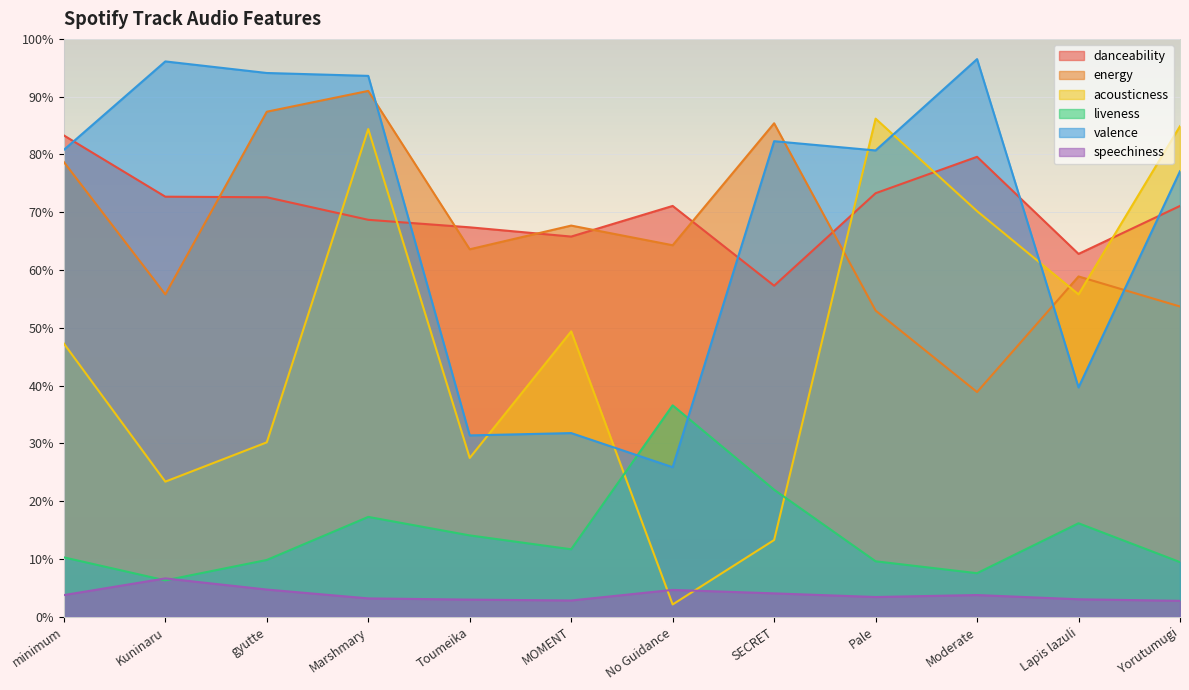

How many intersections are there between acousticness and speechiness?

2